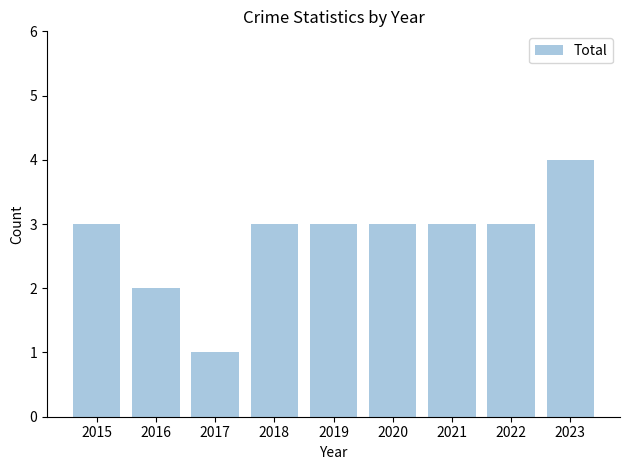

Which label corresponds to the smallest value in the chart?

2017